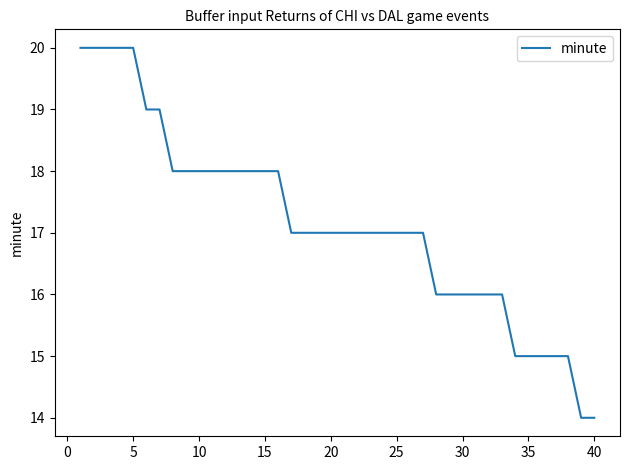

What is the difference between the maximum and minimum values?

6